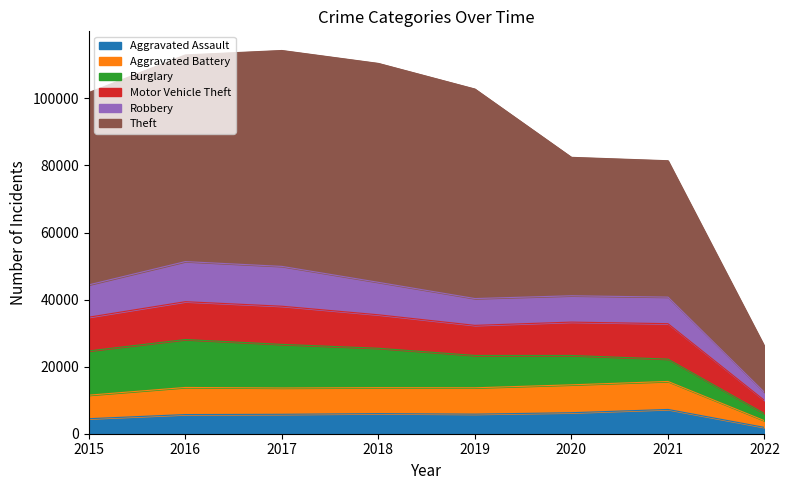

What is the minimum value shown in the chart?

1883